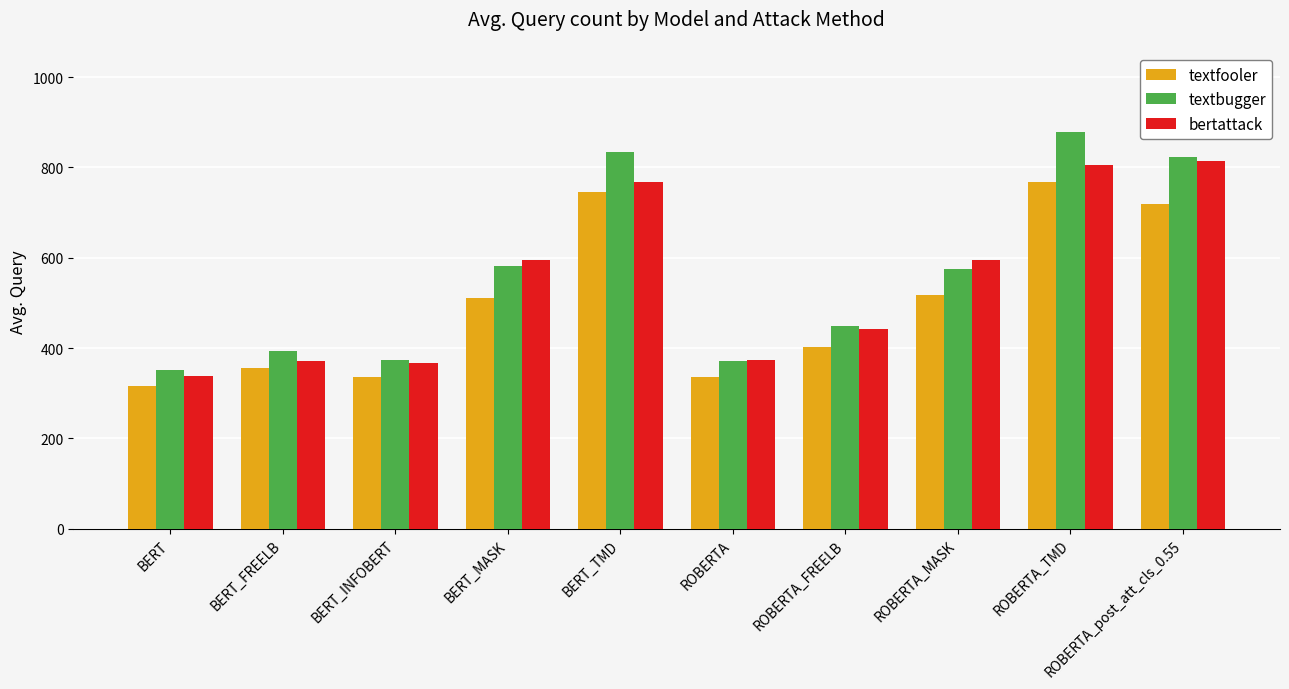

What is the difference between the second highest and minimum values in the textbugger series?

481.5